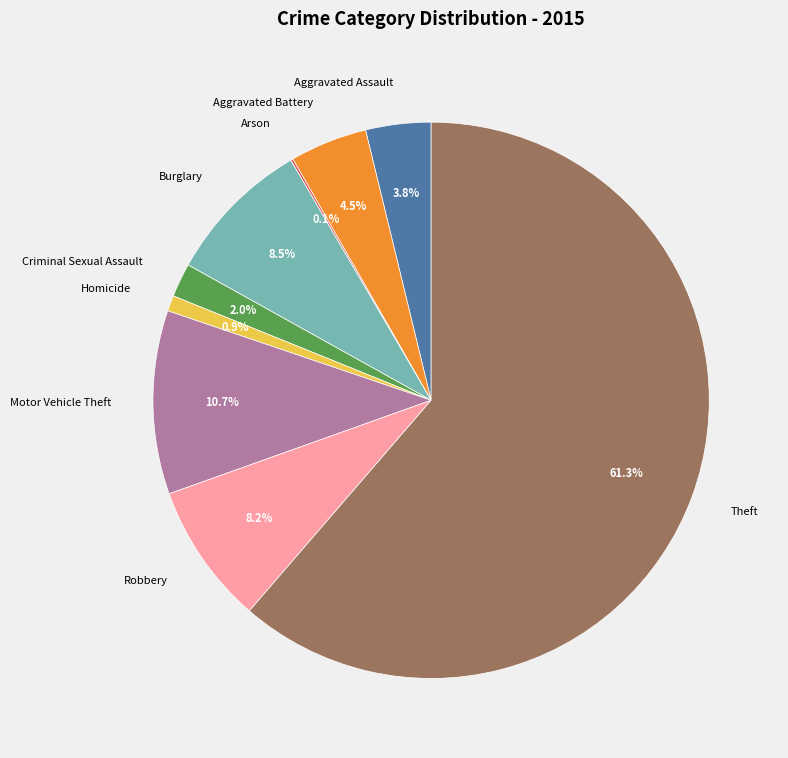

To the nearest percent, what portion does Robbery represent?

8%